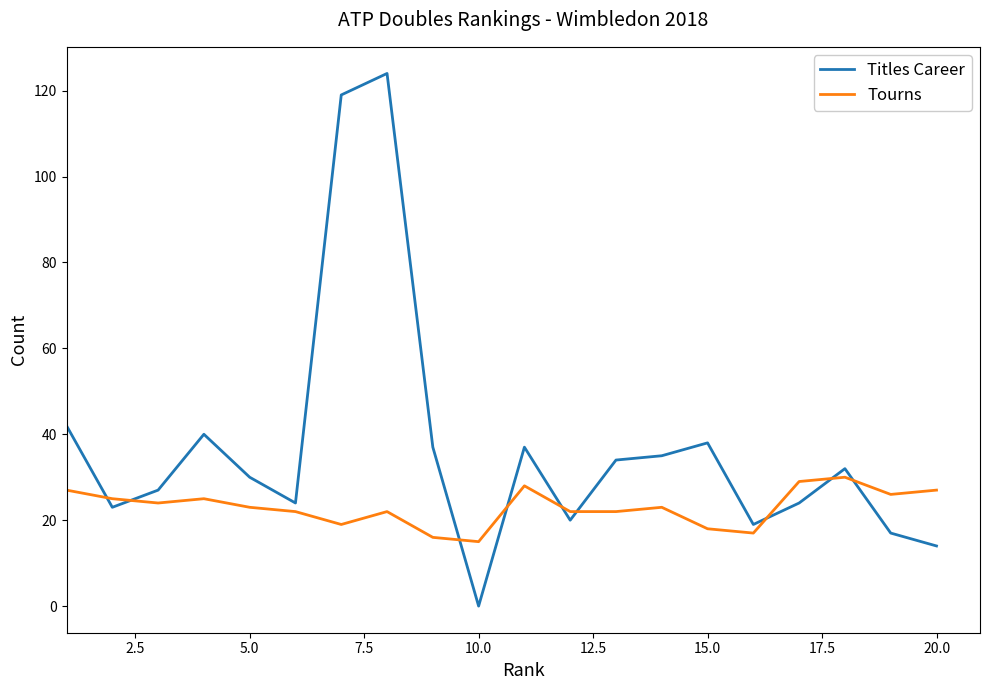

True or false: Titles Career has more than 0 interior local peaks.

True